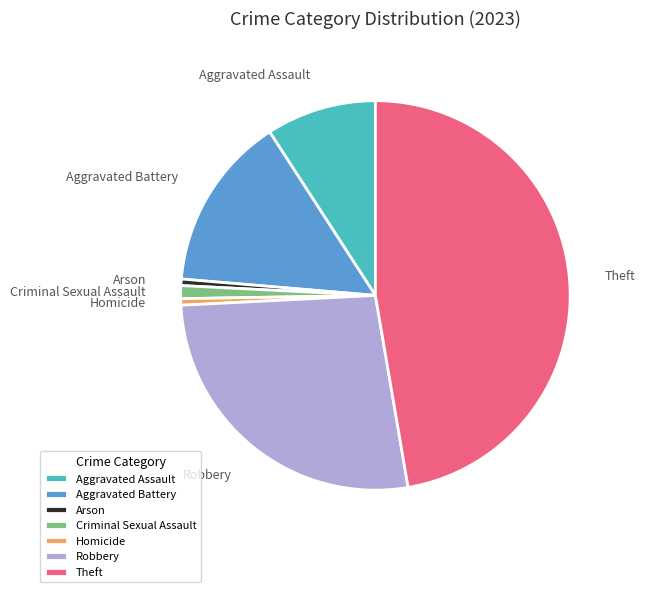

What is the ratio of the value at Criminal Sexual Assault to the value at Homicide?

2.0